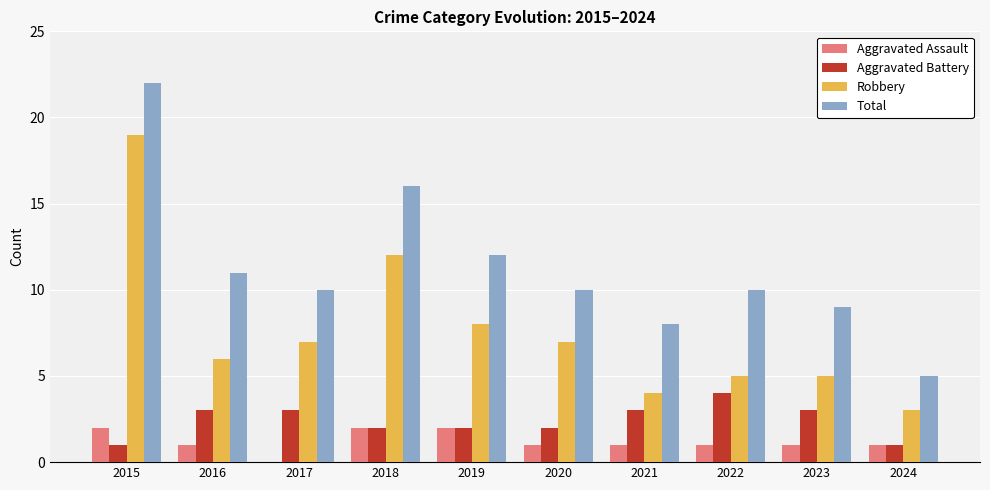

The Aggravated Battery series shows 4 at 2022. True or false?

True